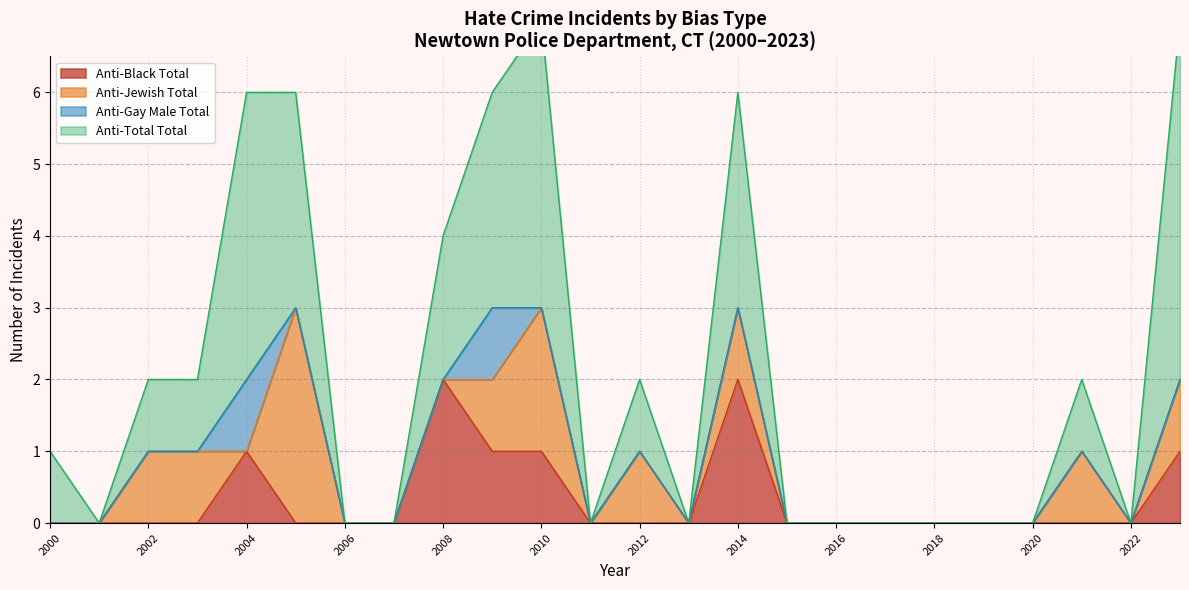

True or false: anti_total_total and anti_jewish_total cross at least once.

False